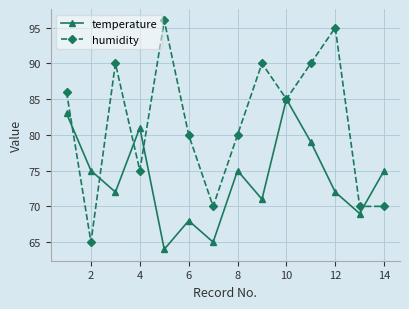

What is the smallest value displayed?

64